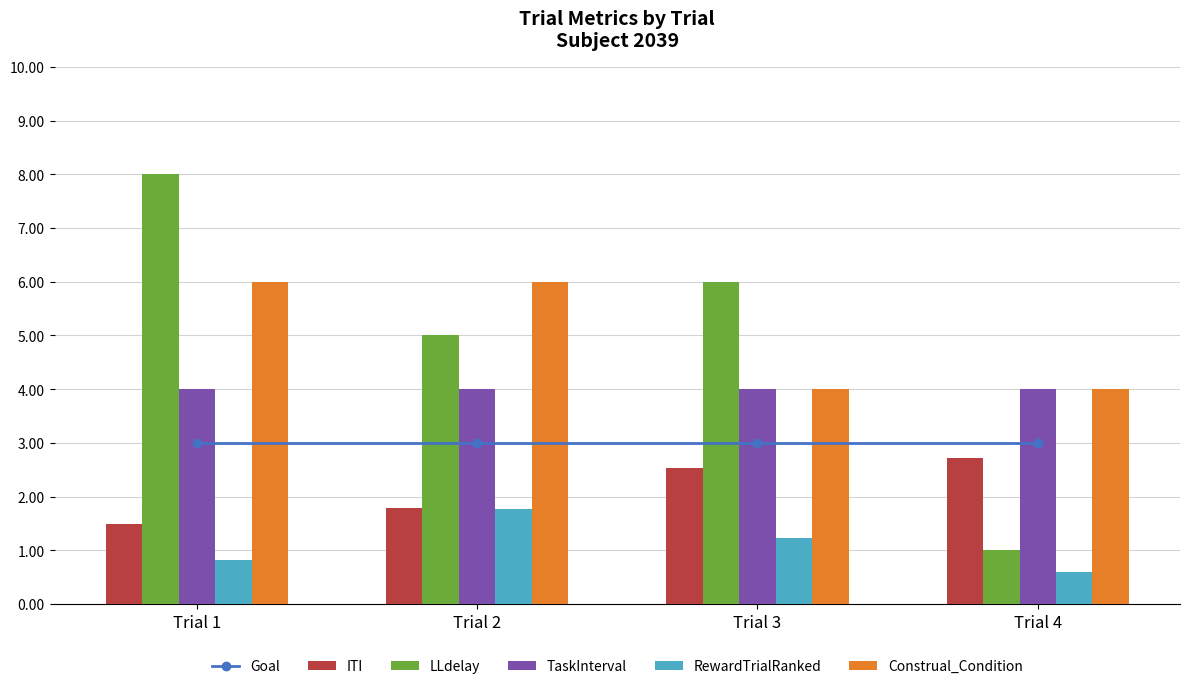

How many ITI values are between 1 and 2?

2